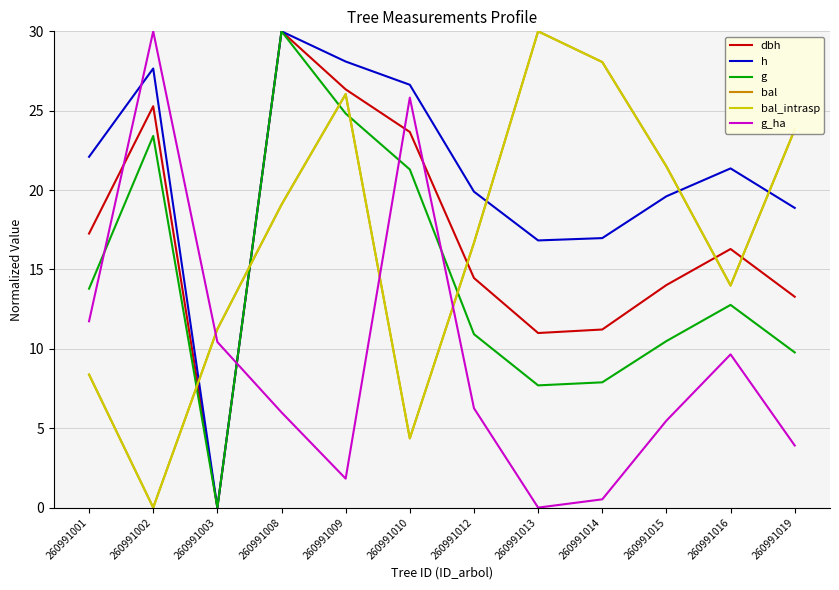

What is the value of the bal point at the 5th from the left?

26.0